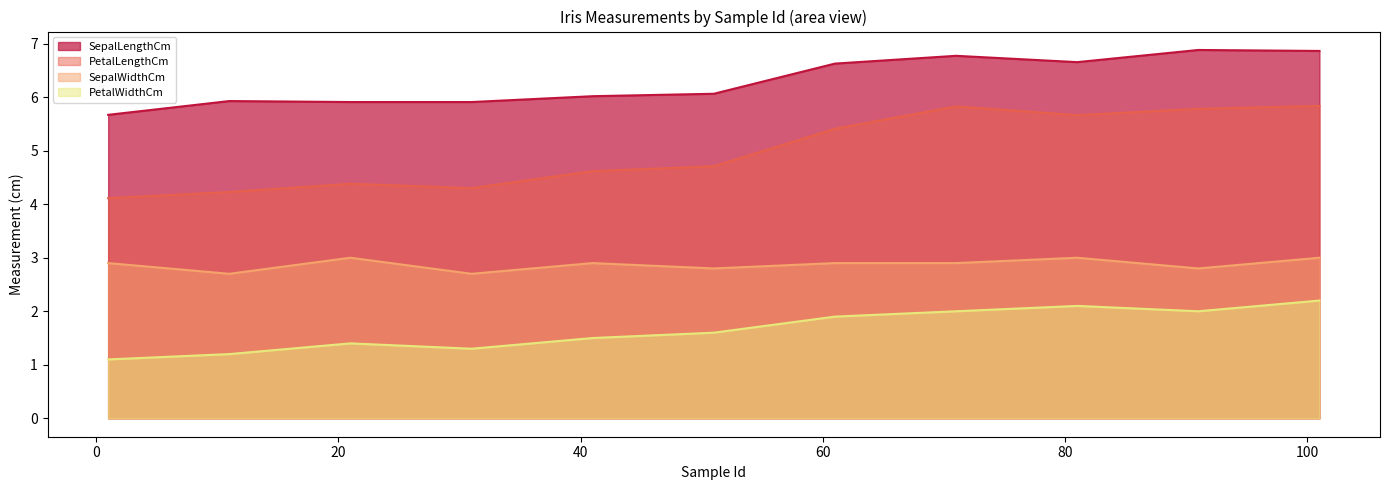

What is the minimum value for PetalLengthCm?

4.1